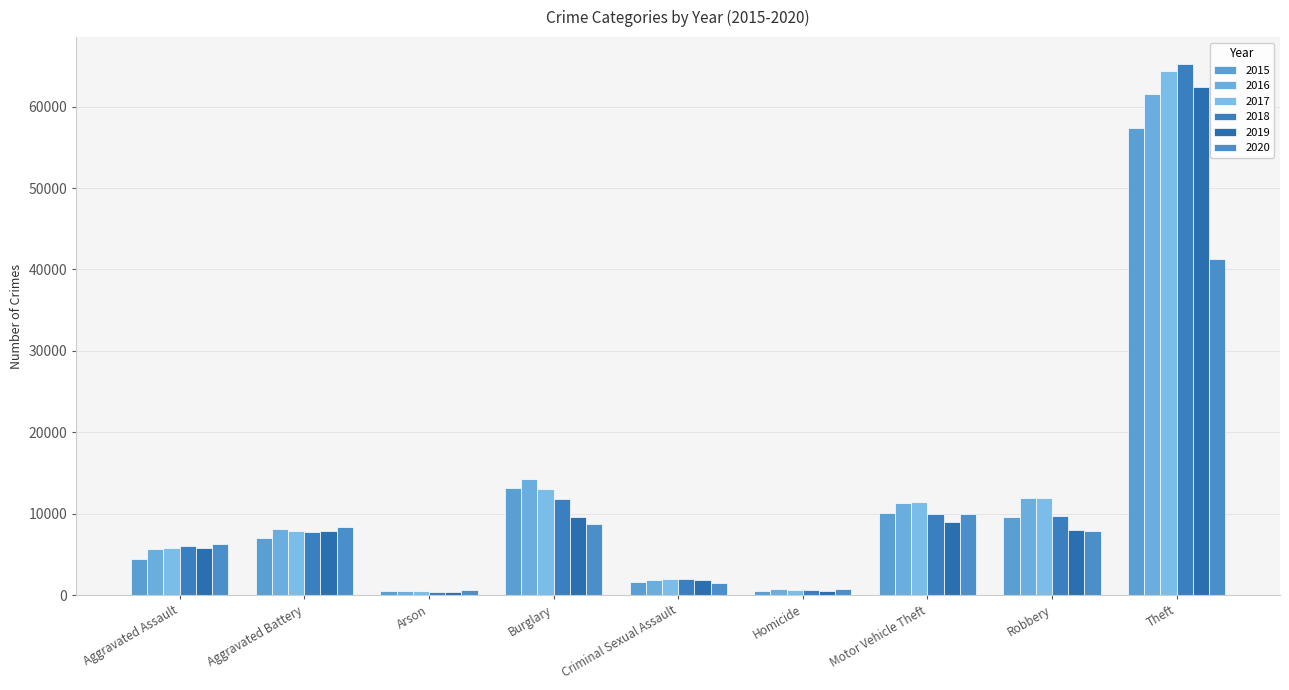

Reading right to left, transcribe all the data shown in this chart.

2015: Theft=57347	Robbery=9638	Motor Vehicle Theft=10068	Homicide=496	Criminal Sexual Assault=1652	Burglary=13184	Arson=448	Aggravated Battery=7018	Aggravated Assault=4480
2016: Theft=61617	Robbery=11960	Motor Vehicle Theft=11286	Homicide=786	Criminal Sexual Assault=1805	Burglary=14289	Arson=515	Aggravated Battery=8085	Aggravated Assault=5712
2017: Theft=64380	Robbery=11880	Motor Vehicle Theft=11380	Homicide=672	Criminal Sexual Assault=1925	Burglary=13001	Arson=444	Aggravated Battery=7845	Aggravated Assault=5793
2018: Theft=65281	Robbery=9679	Motor Vehicle Theft=9983	Homicide=589	Criminal Sexual Assault=1963	Burglary=11746	Arson=373	Aggravated Battery=7735	Aggravated Assault=6001
2019: Theft=62475	Robbery=7994	Motor Vehicle Theft=8978	Homicide=498	Criminal Sexual Assault=1852	Burglary=9639	Arson=376	Aggravated Battery=7857	Aggravated Assault=5840
2020: Theft=41281	Robbery=7856	Motor Vehicle Theft=9953	Homicide=786	Criminal Sexual Assault=1428	Burglary=8753	Arson=589	Aggravated Battery=8318	Aggravated Assault=6264